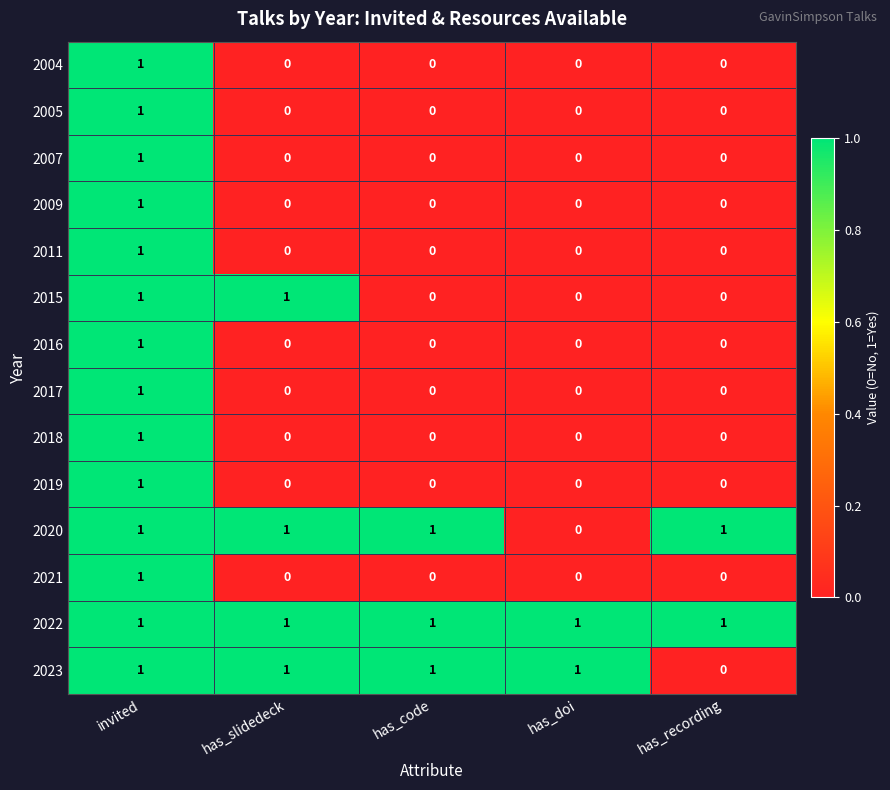

The 2019 series shows 0 at has_recording. True or false?

True